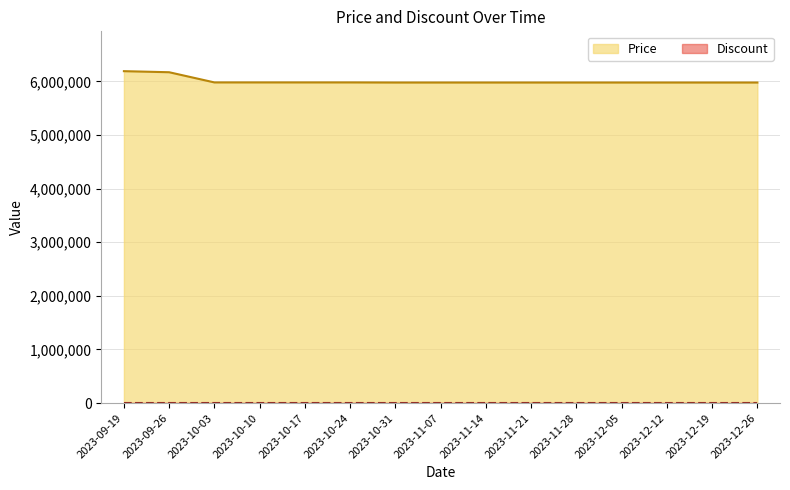

True or false: the data shows 5978000 at 2023-11-07.

True